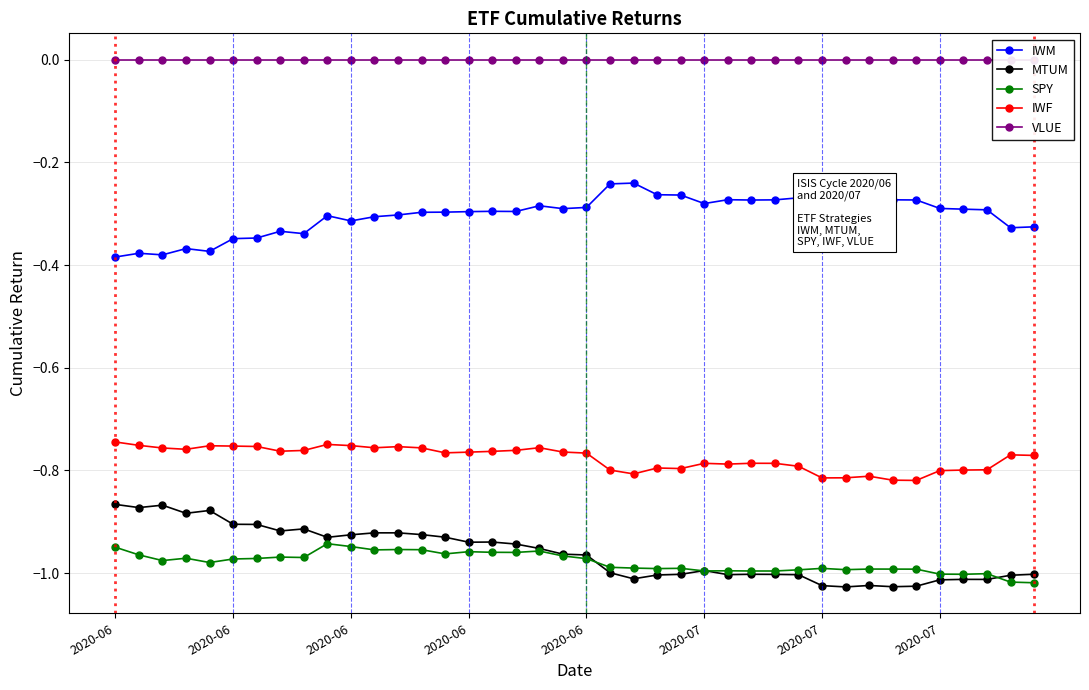

At 2020-06, list the series in order from largest to smallest.

VLUE, IWM, IWF, MTUM, SPY